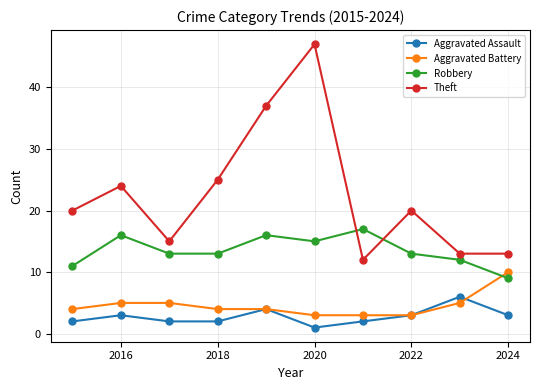

True or false: Theft and Aggravated Assault intersect in this chart.

False